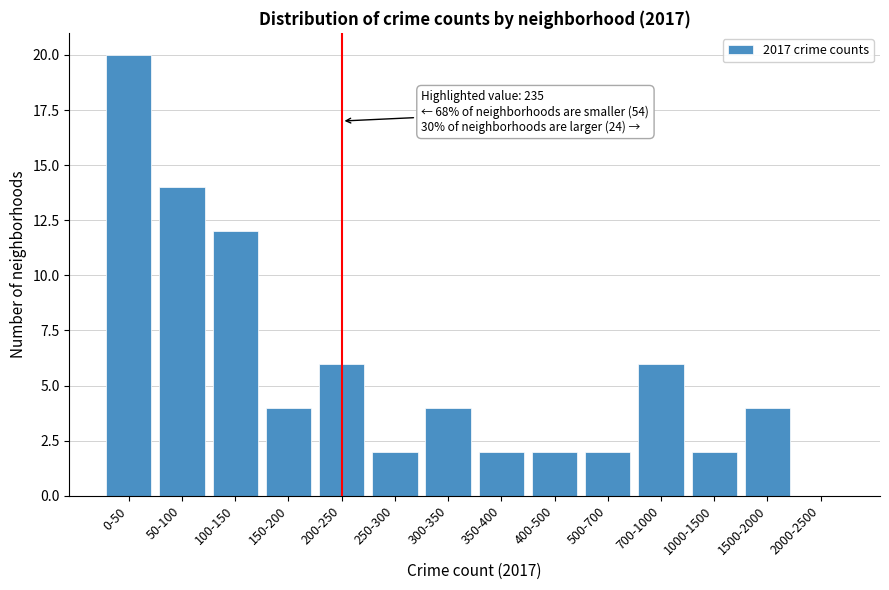

Reading right to left, list all the values displayed in this chart.

2000-2500=0	1500-2000=4	1000-1500=2	700-1000=6	500-700=2	400-500=2	350-400=2	300-350=4	250-300=2	200-250=6	150-200=4	100-150=12	50-100=14	0-50=20